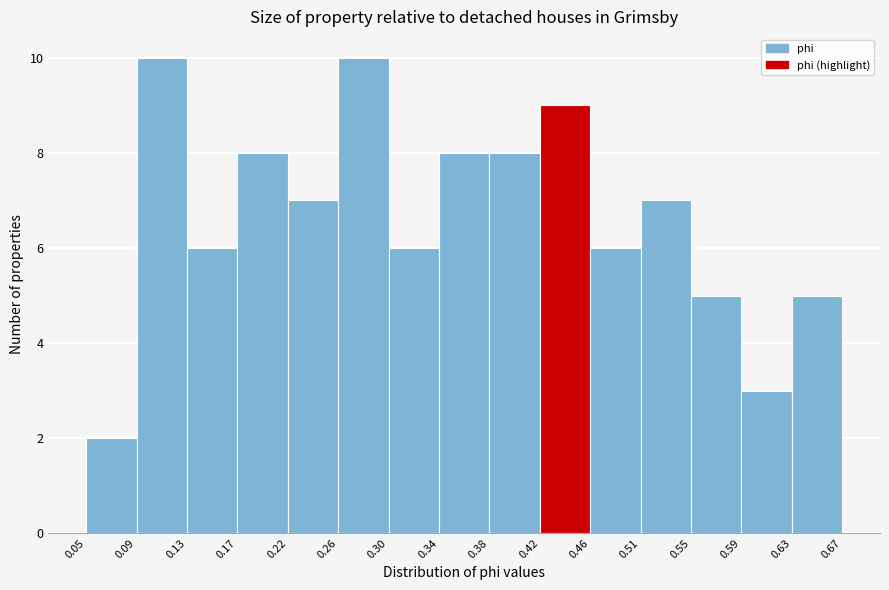

How tall is the bar that spans 0.13 to 0.17 on the x-axis? The values are not printed on the chart, so give them approximately, as read against the axis.

6